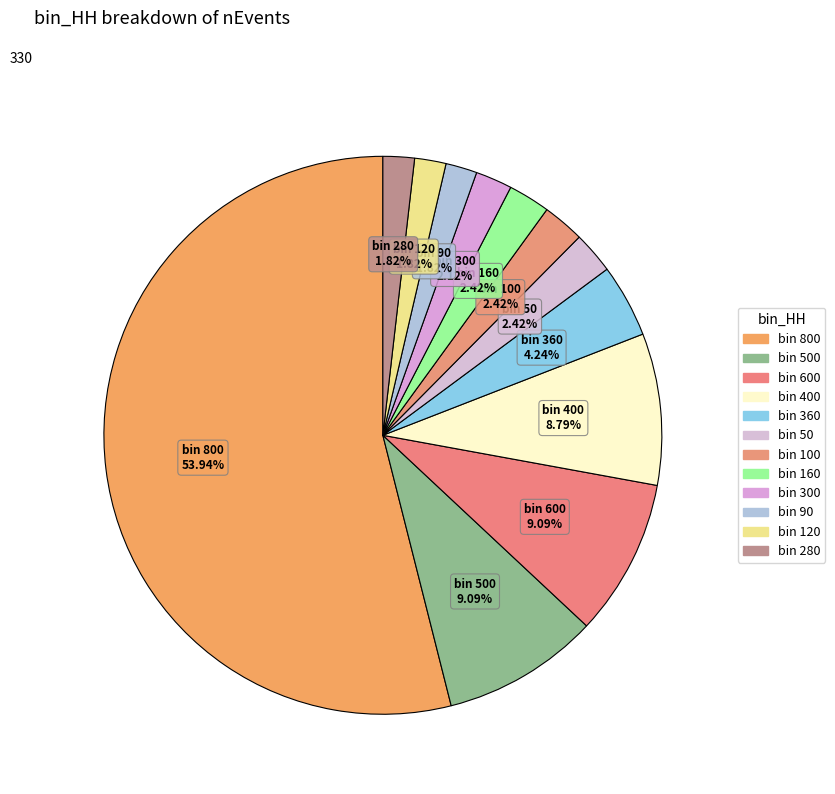

How many slices are in this pie chart?

12